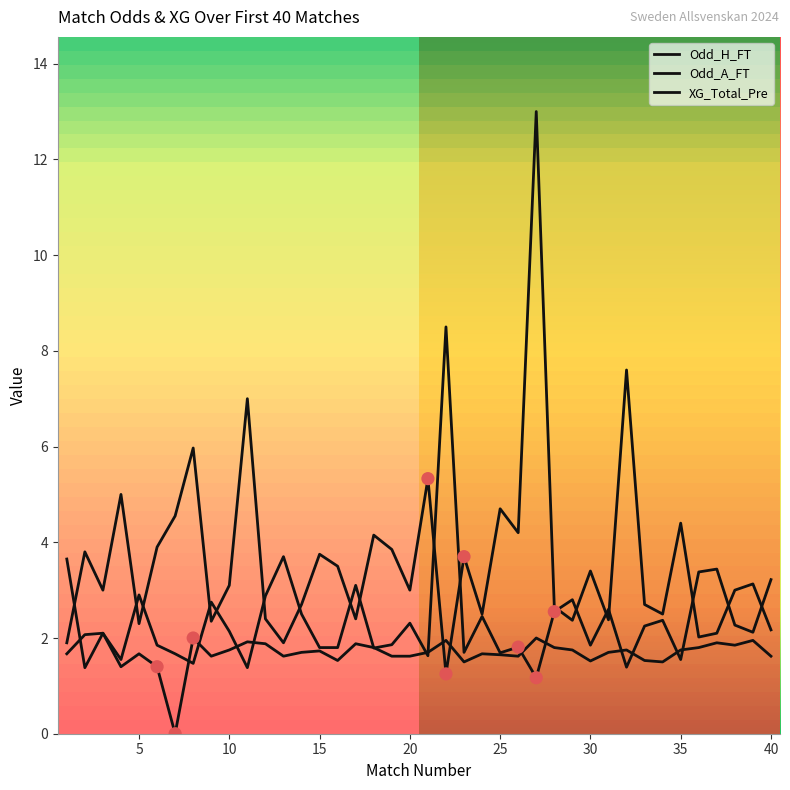

How many lines are shown in the chart?

3